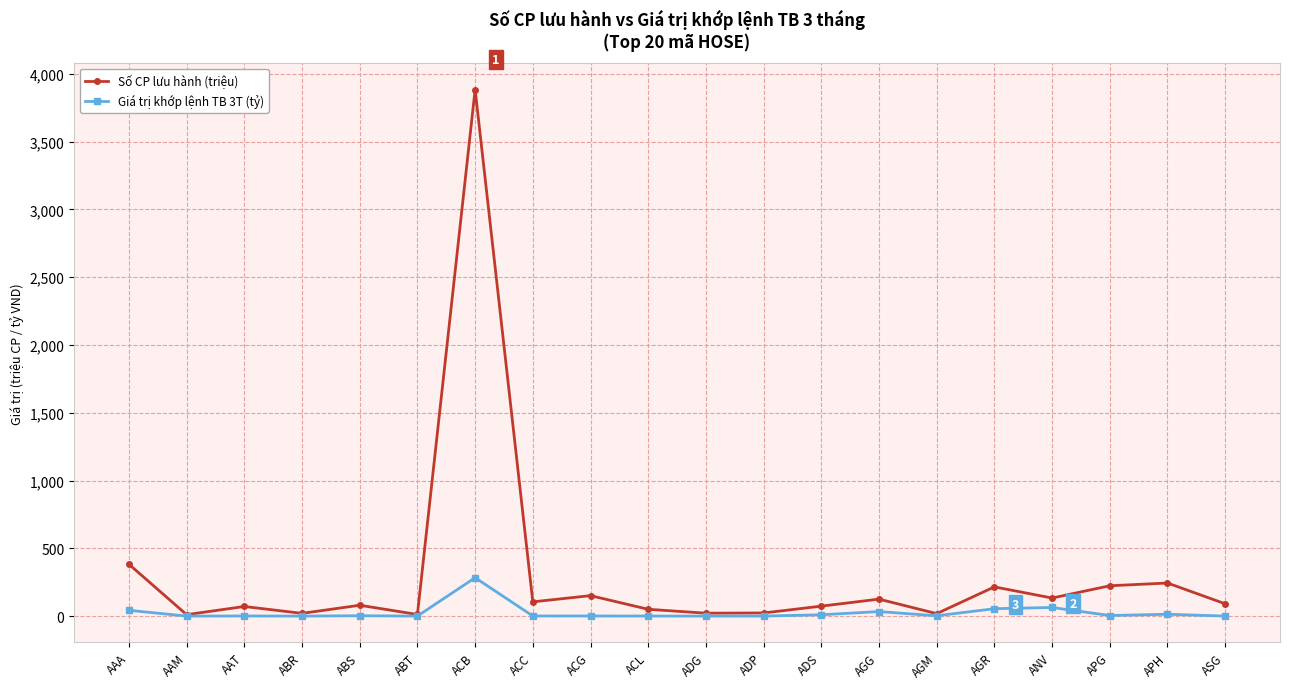

What is the difference between the highest and lowest values at ACG?

150.0